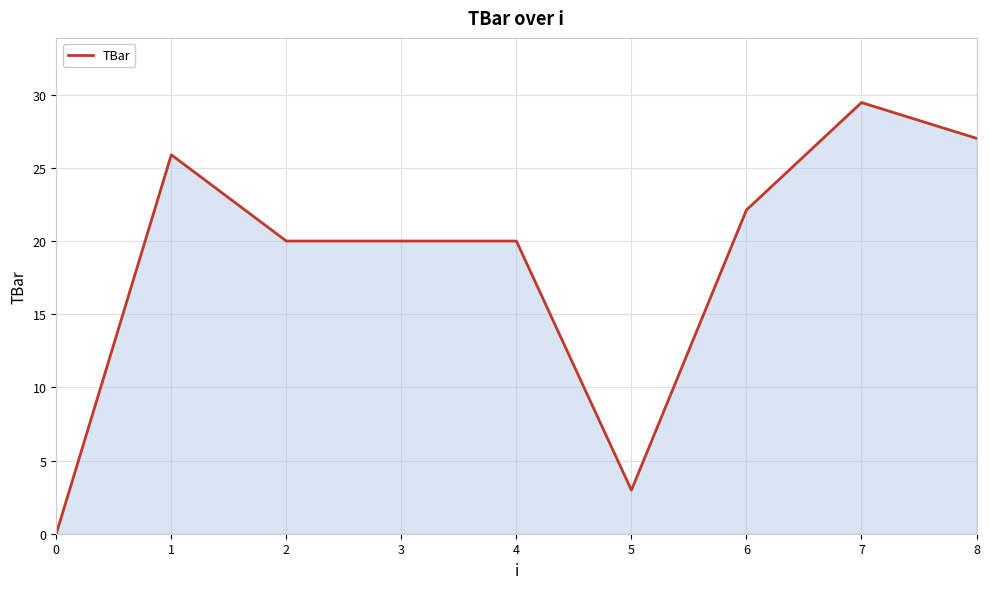

What is the difference between the maximum and minimum values?

29.5